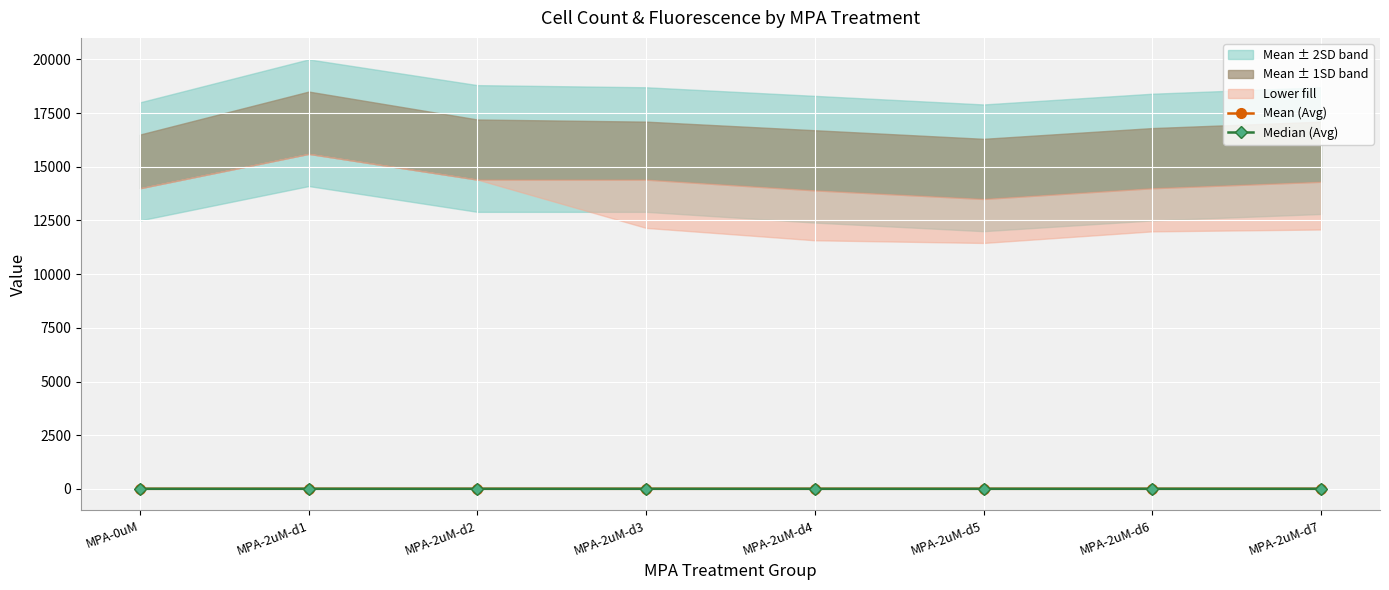

Reading right to left, transcribe all the data shown in this chart.

Mean (Avg): 4.7	4.6	4.5	4.6	4.7	4.7	5.1	4.6
Median (Avg): 4.1	4.1	3.9	3.9	4.1	4.1	4.5	4.0